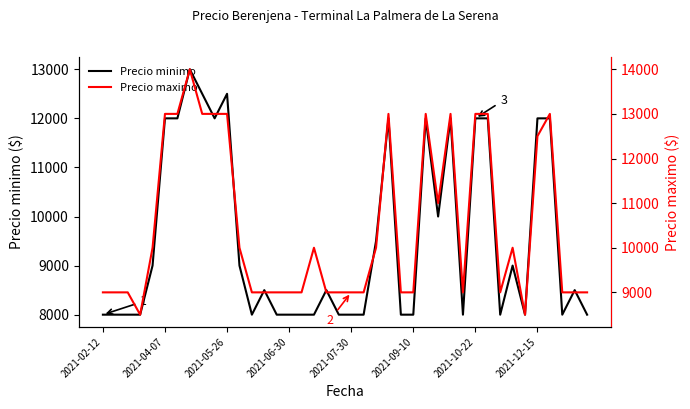

The value of Precio minimo at 2021-06-30 is 8000. True or false?

True